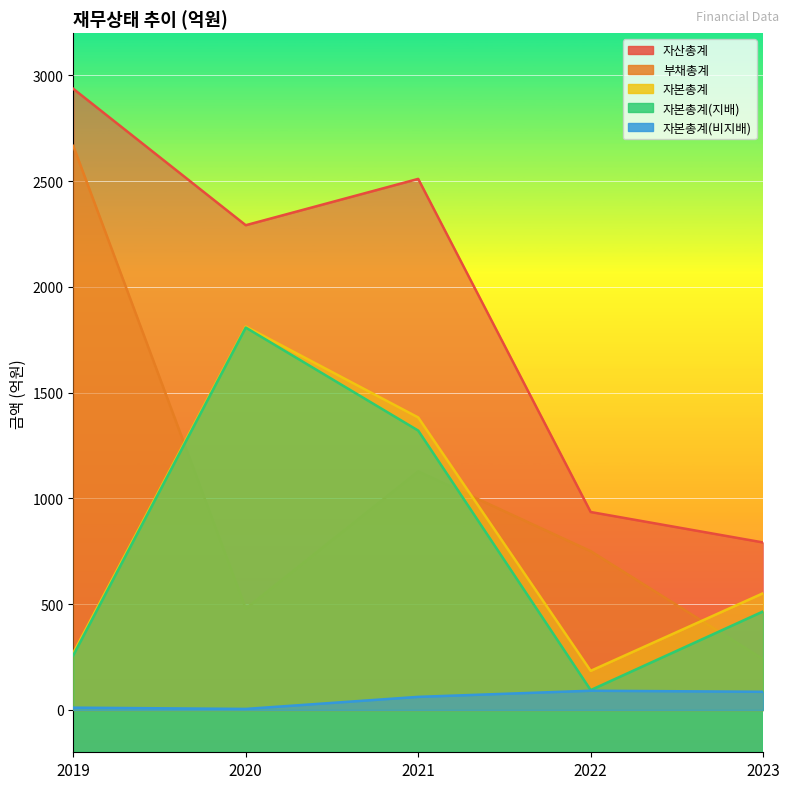

At how many categories does at least one series exceed 936?

3